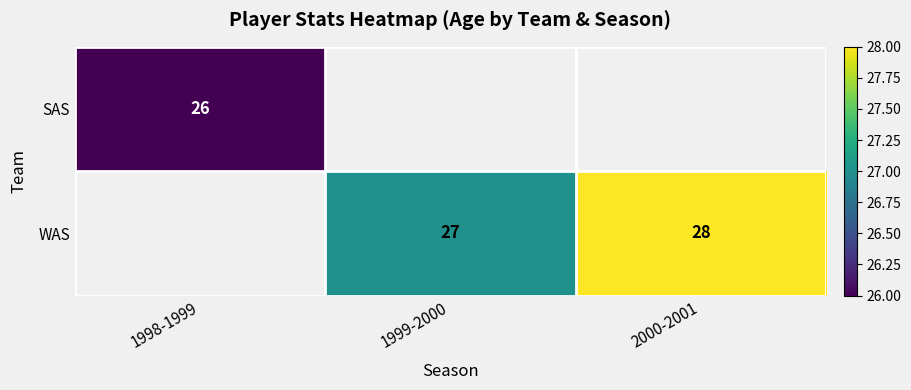

Is the value of WAS at 1999-2000 greater than the value of SAS at 1998-1999?

Yes